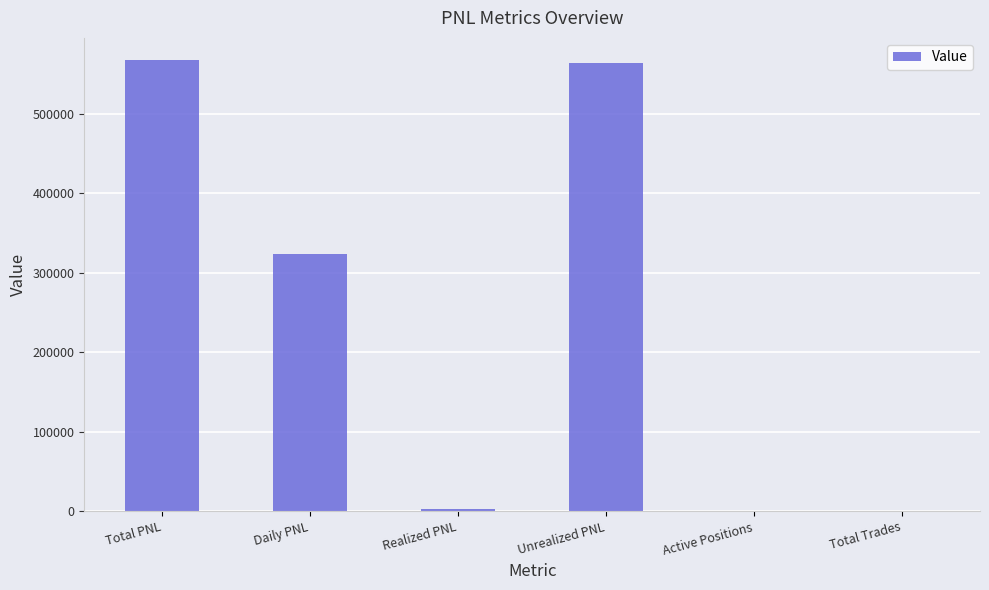

What value does the data have at Unrealized PNL?

564639.6